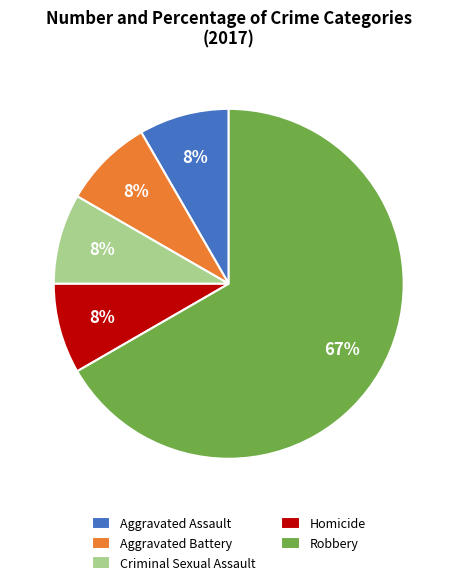

To the nearest percent, what percentage of the pie is Criminal Sexual Assault?

8%